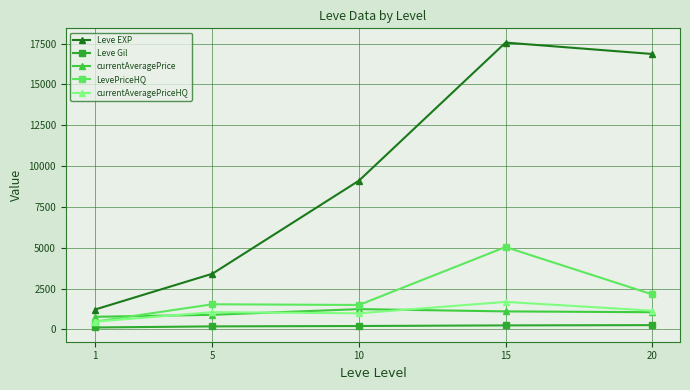

At which category does LevePriceHQ reach its first local valley?

10